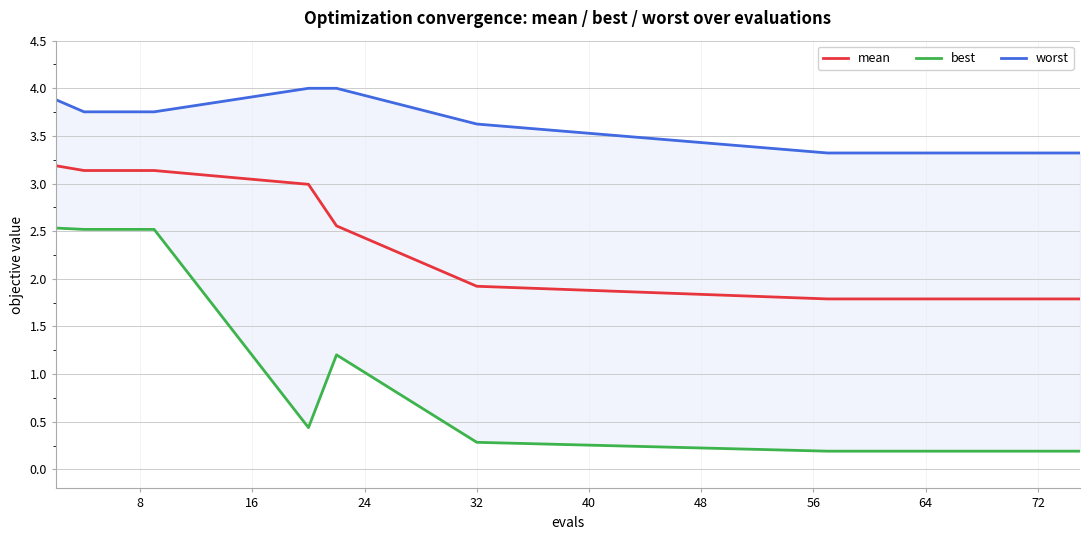

What is the highest value of the mean series?

3.2